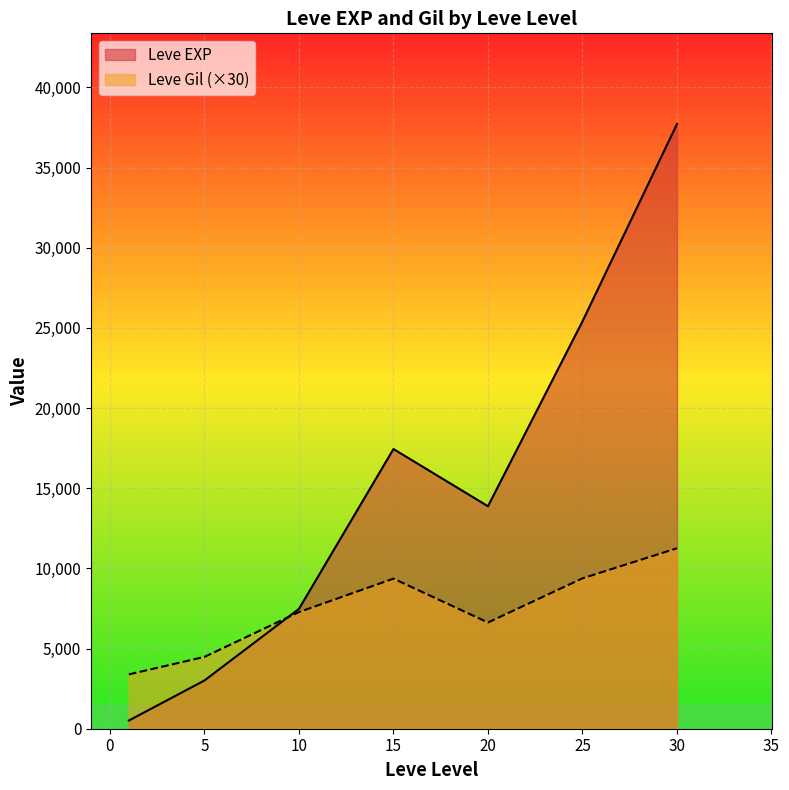

Which category has the highest value in the Leve EXP series?

30